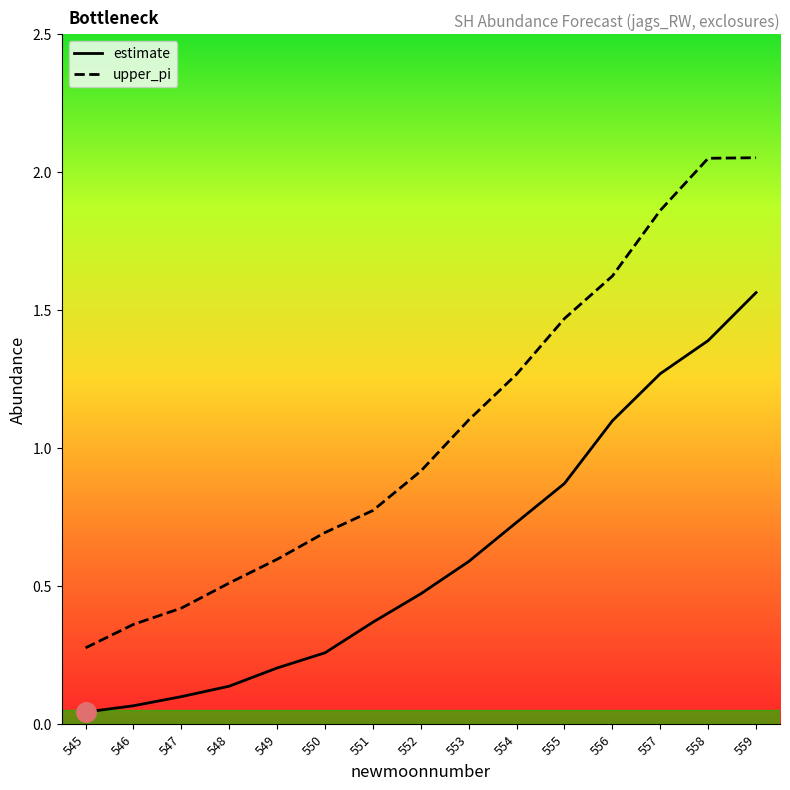

At how many categories does at least one series exceed 0?

15